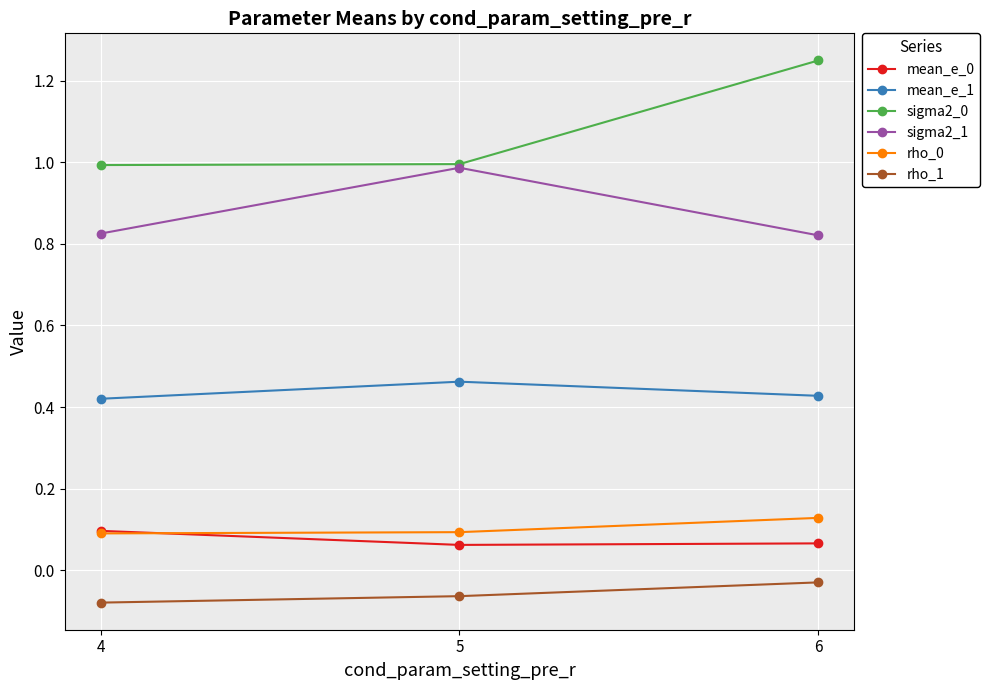

What is the total value across all series at 6?

2.7